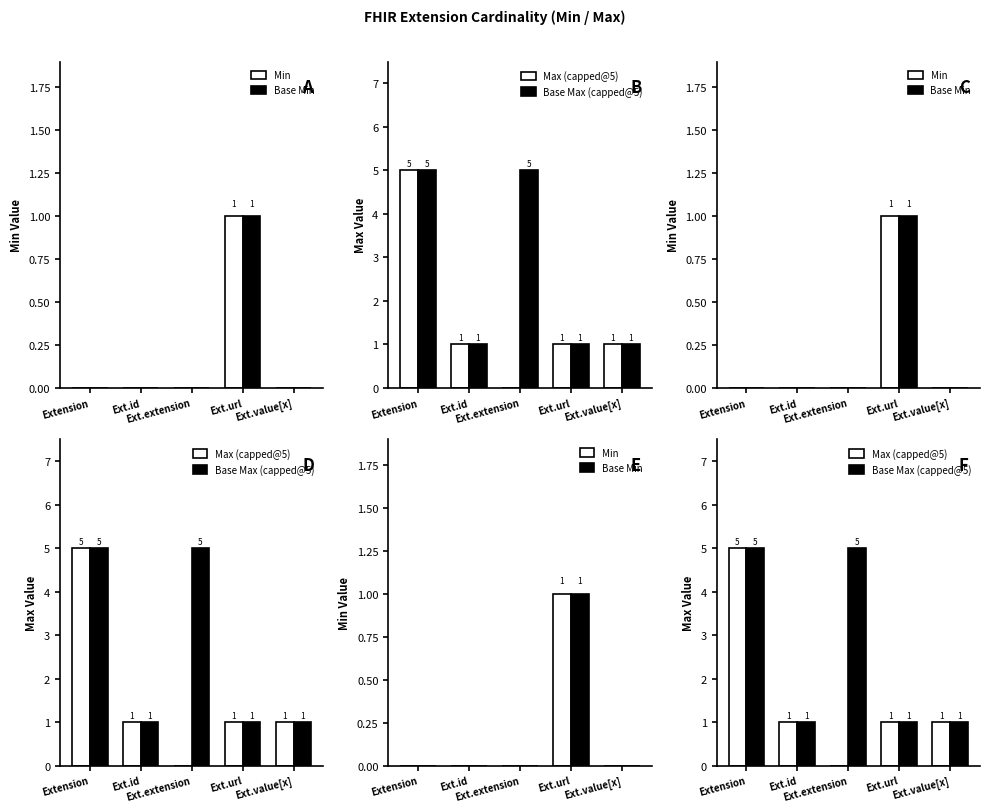

Which series changed the most between Ext.id and Ext.value[x]?

Min